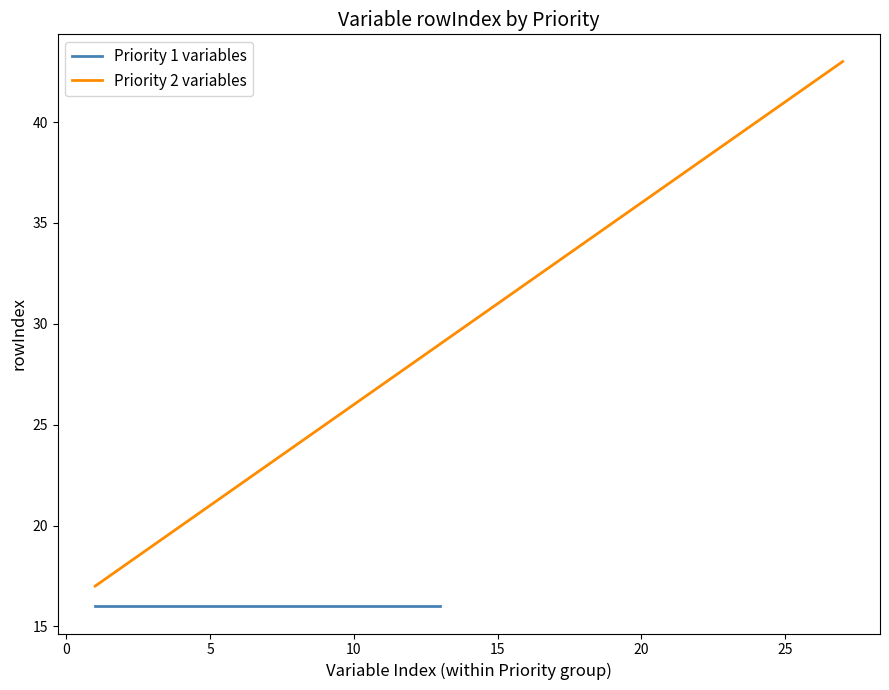

The Priority 2 variables series shows 35 at 10. True or false?

False